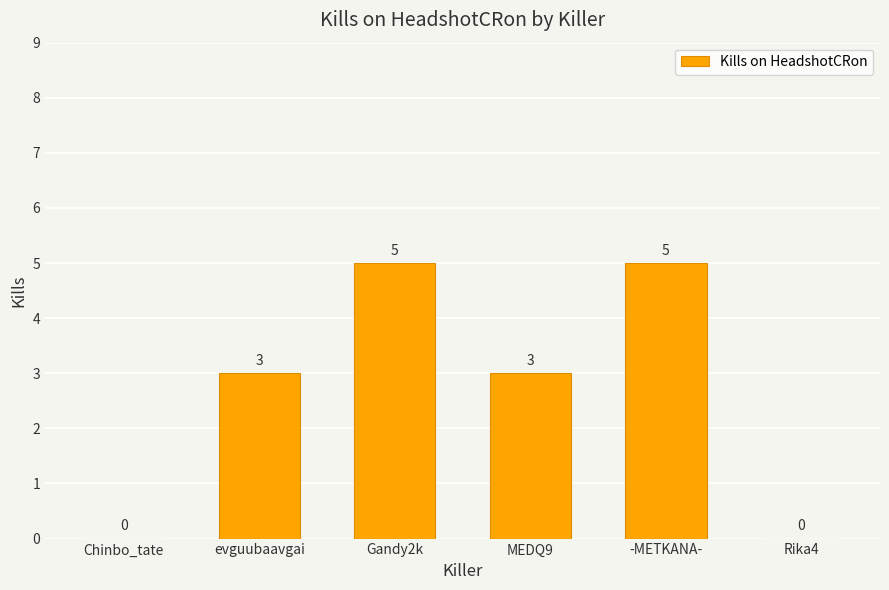

What is the greatest value displayed?

5